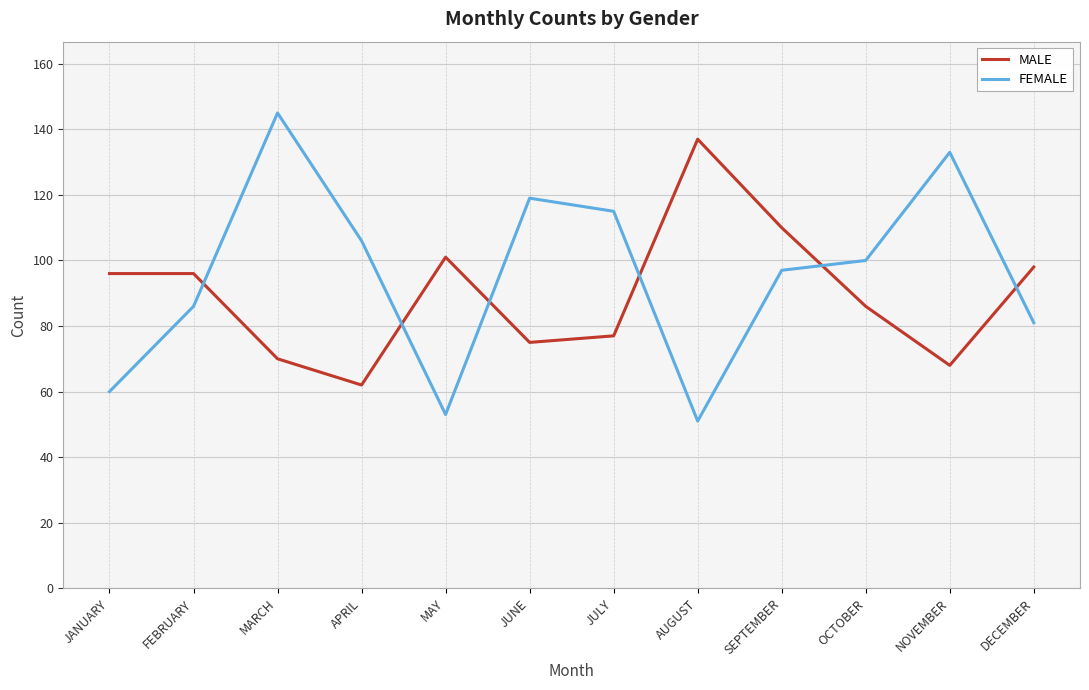

Rank the series by their average value, from highest to lowest.

FEMALE, MALE